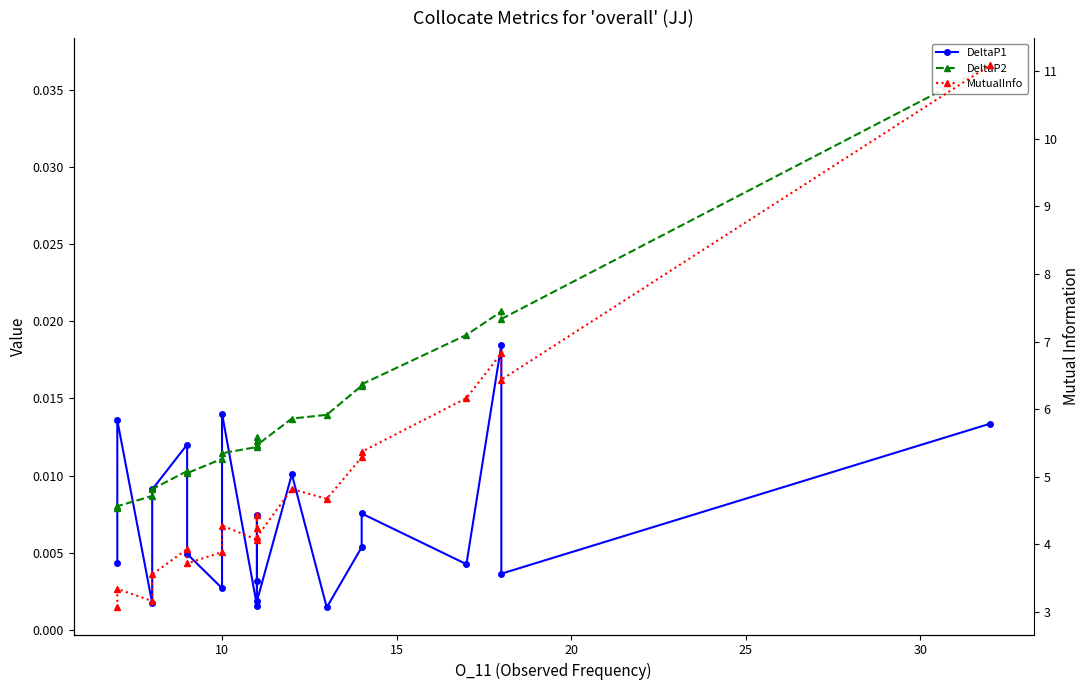

How many categories are shown in the chart?

20